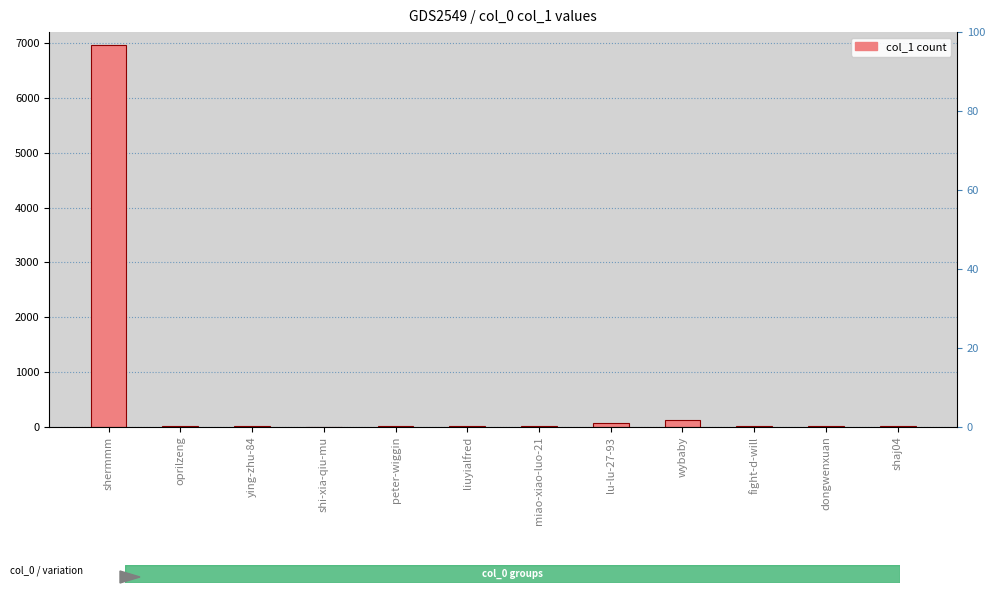

At which category does the chart reach its minimum across all series?

shi-xia-qiu-mu